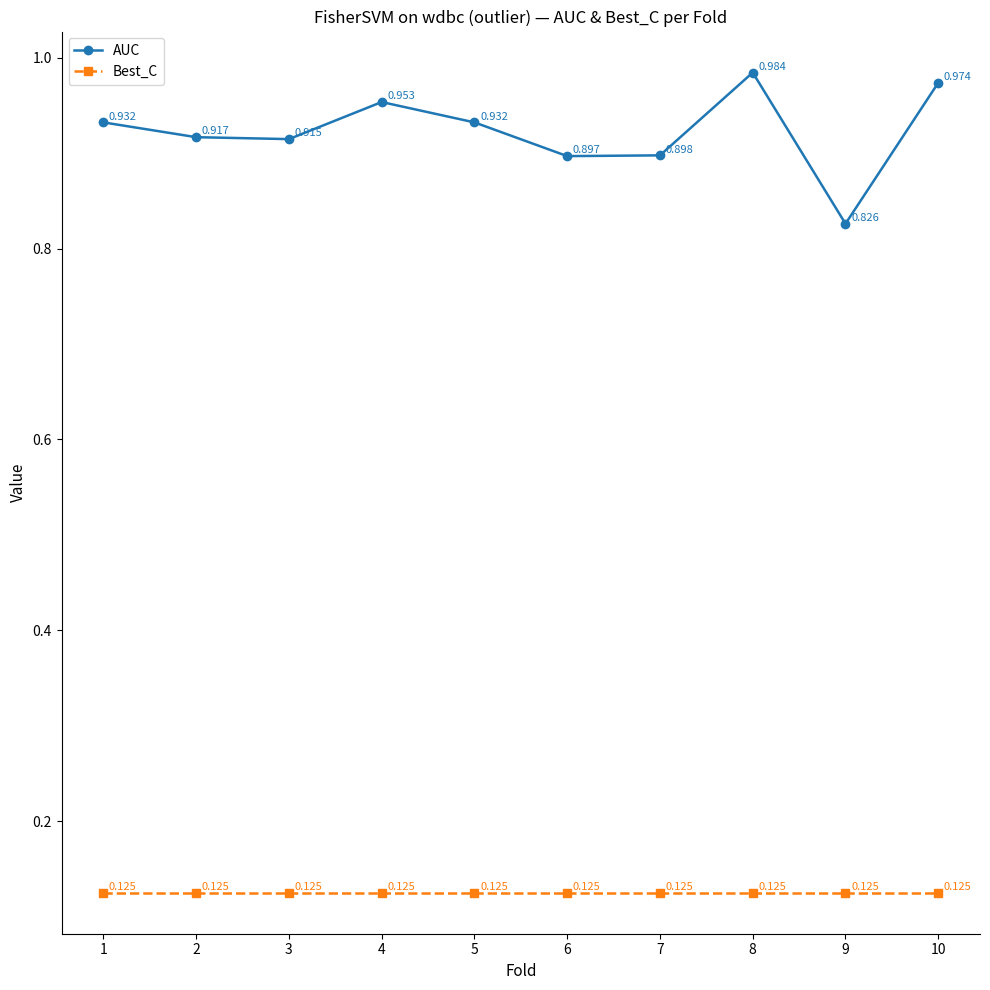

Which series has the largest range (max minus min)?

AUC